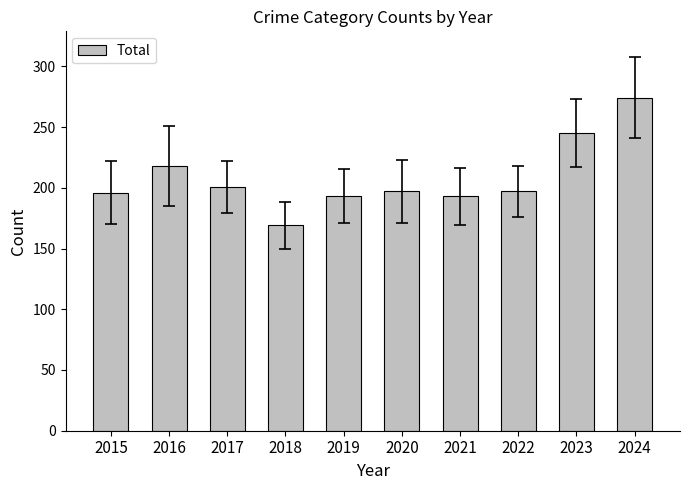

True or false: the data shows 349 at 2016.

False